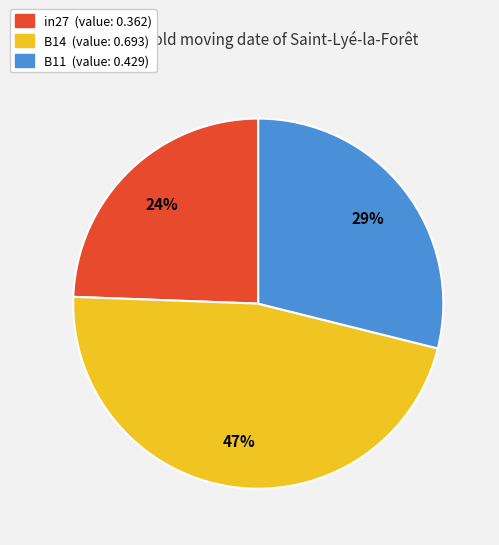

Which has a higher value, B14 or B11?

B14